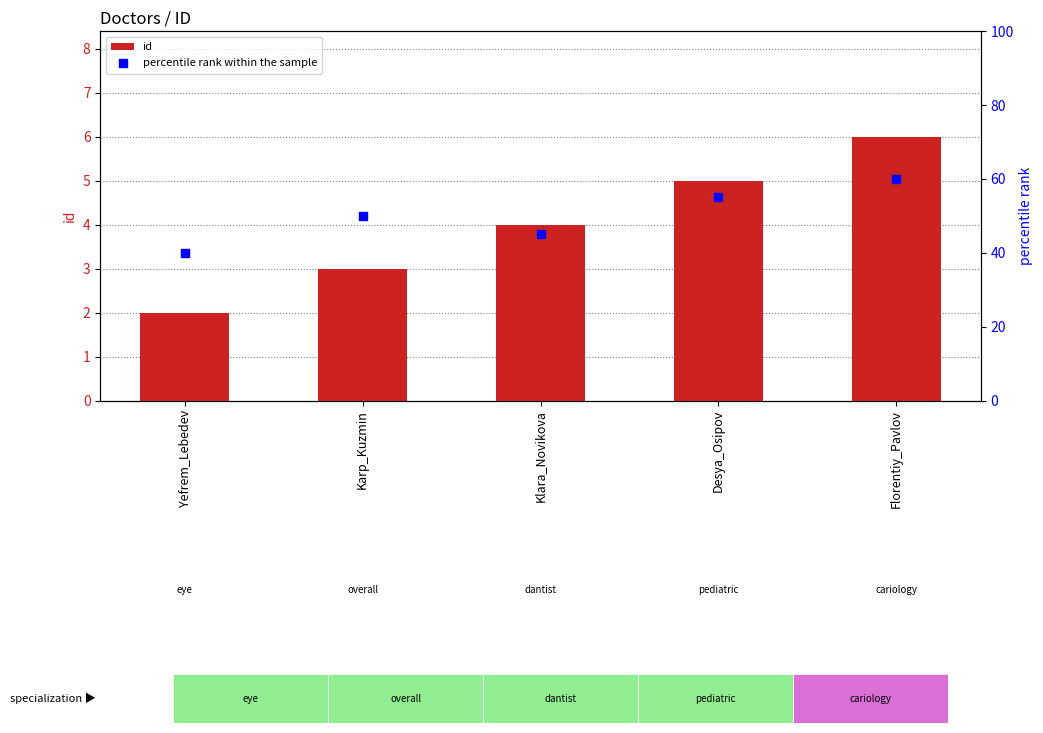

At how many categories does at least one series exceed 5?

5